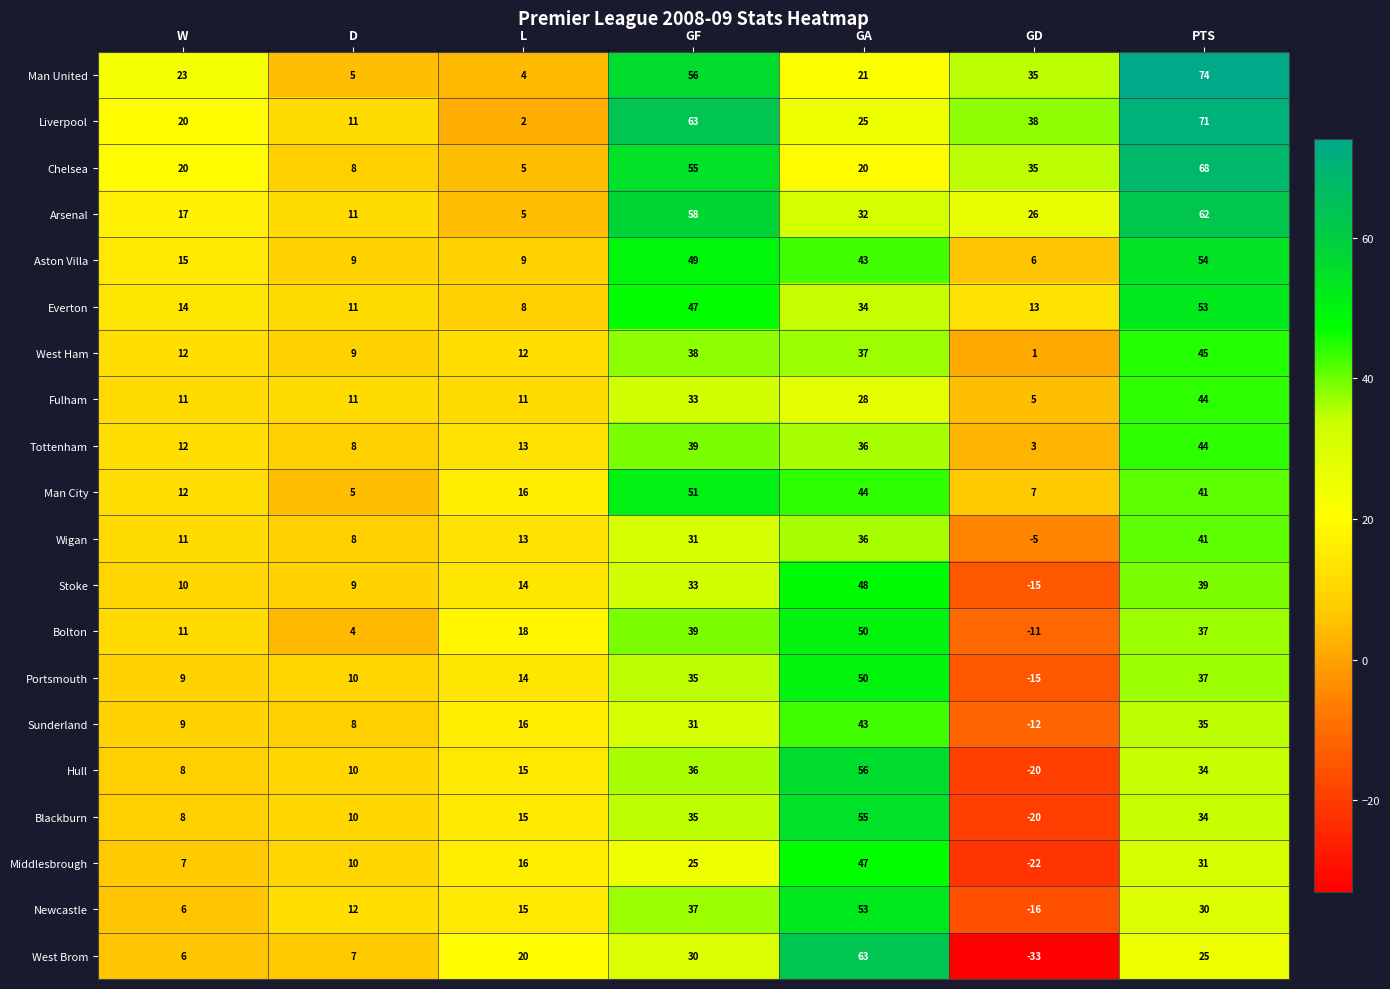

What is the smallest value displayed?

-33